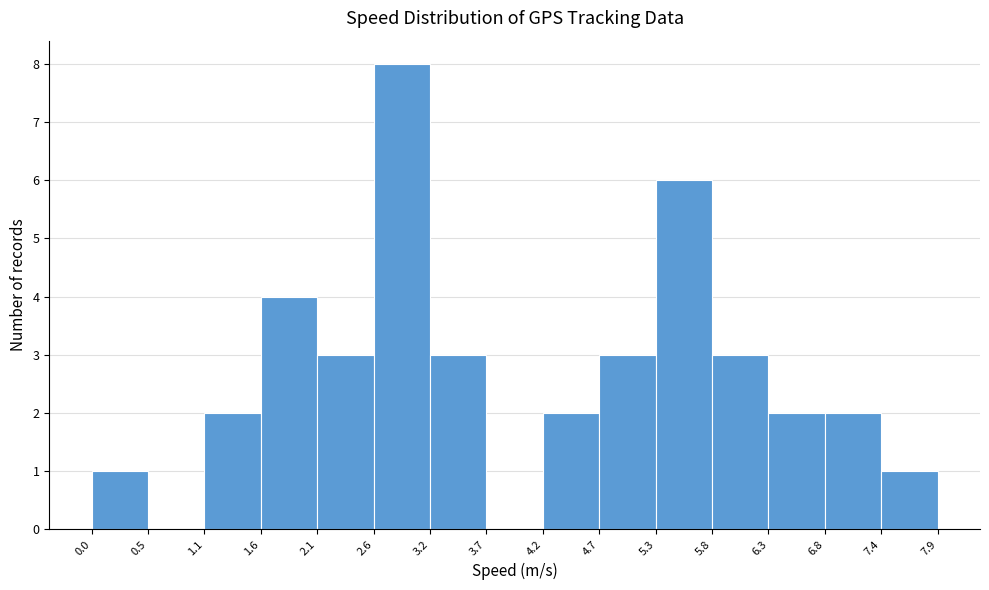

Over which range of the x-axis is the bar tallest?

2.6 to 3.2